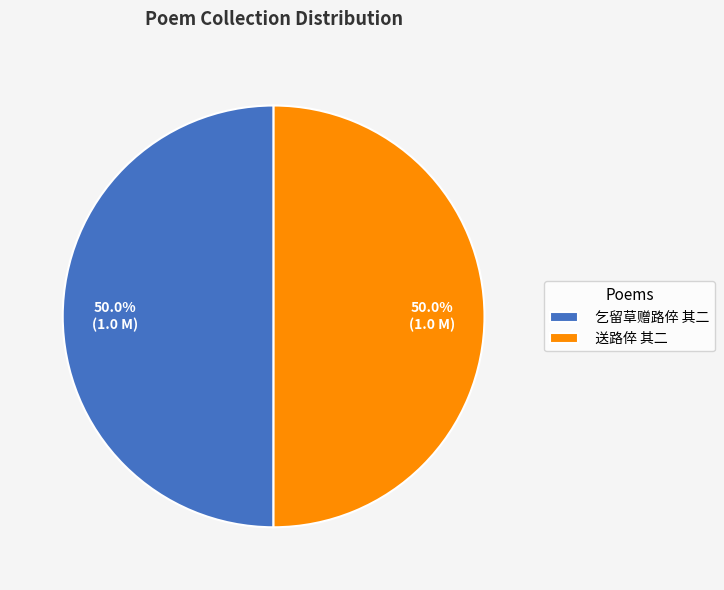

Approximately how many times larger is the value at 乞留草赠路倅 其二 compared to 送路倅 其二?

1.0